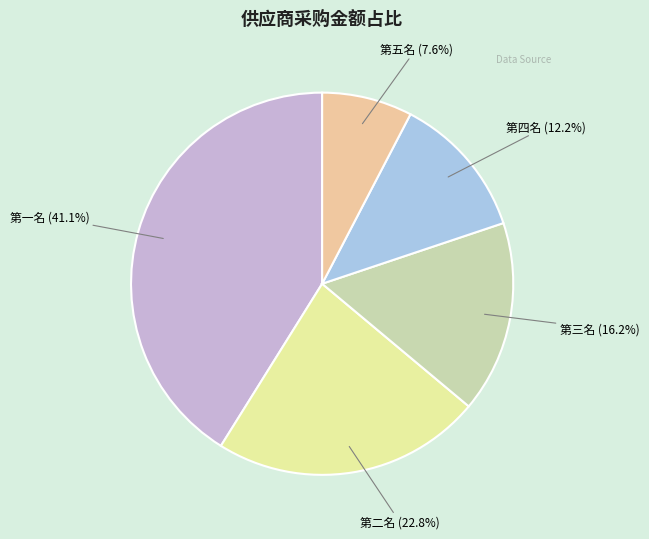

Which has a higher value, 第一名 (41.1%) or 第四名 (12.2%)?

第一名 (41.1%)